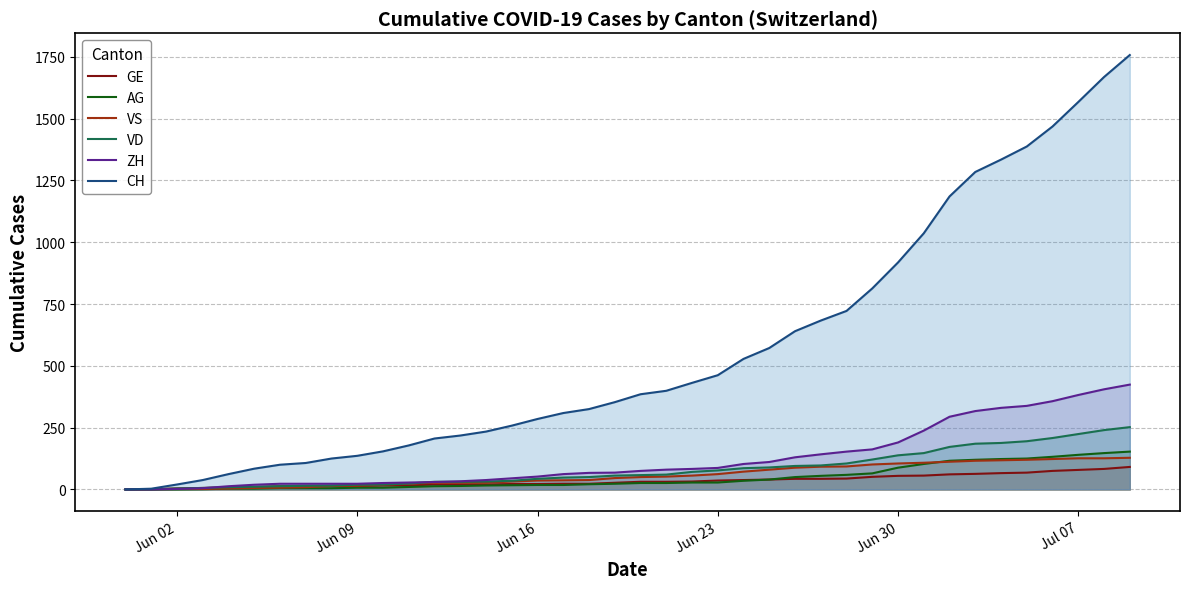

Which series has the largest total across all categories?

CH